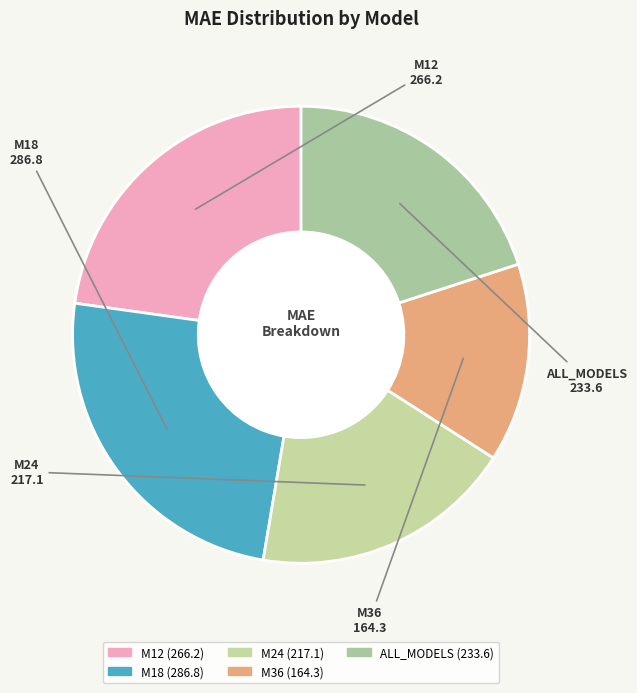

Is there a majority slice in this chart?

No